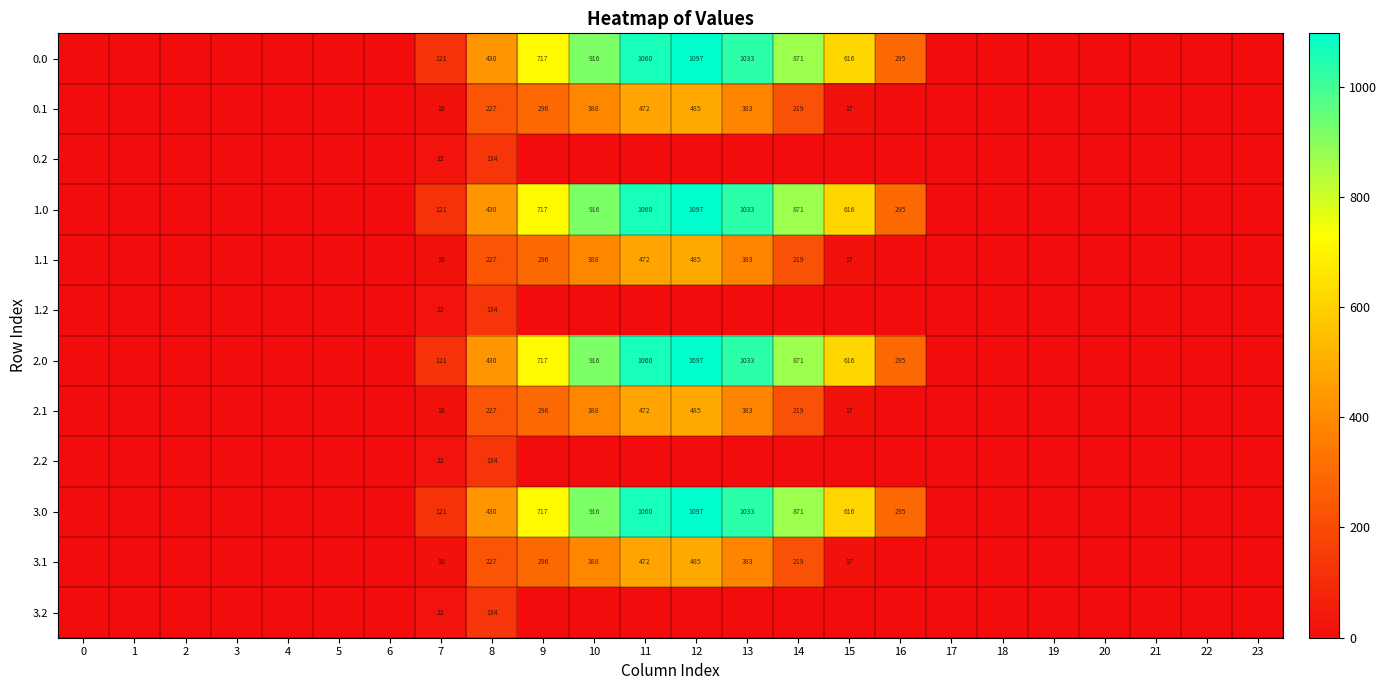

The 0.1 series shows 388 at 10. True or false?

True